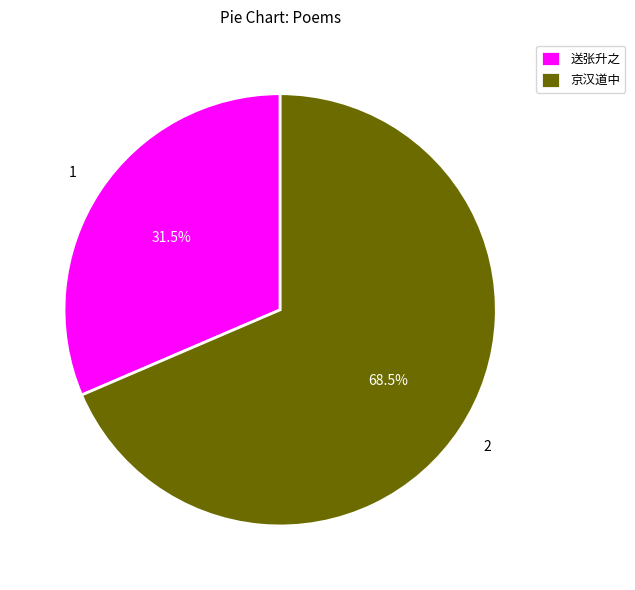

Is there a majority slice in this chart?

Yes